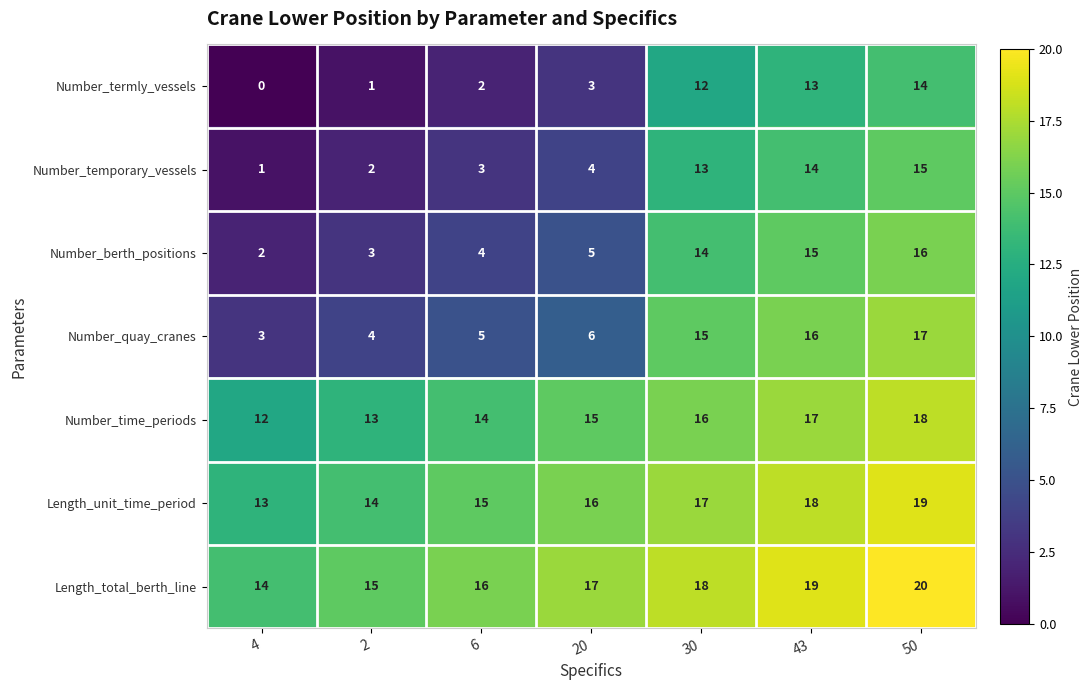

The Number_quay_cranes series shows 16 at 43. True or false?

True